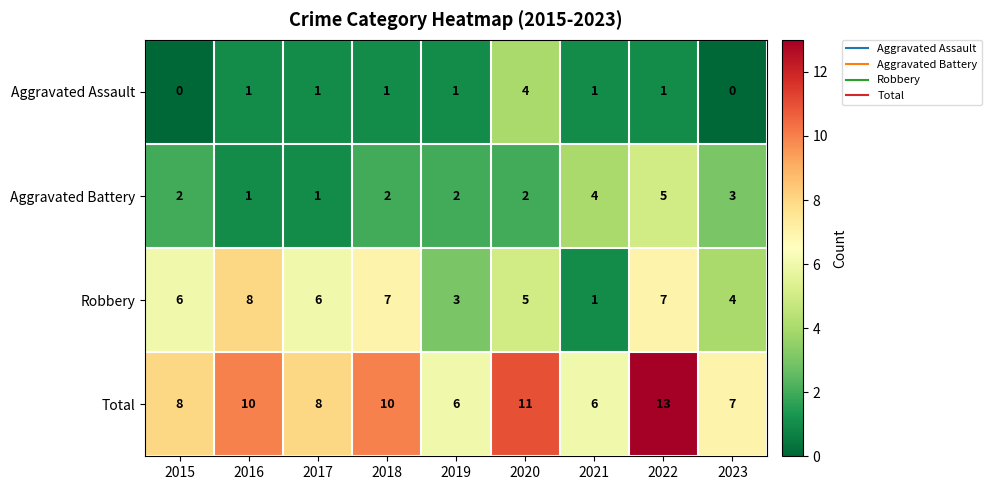

At how many categories does at least one series exceed 2?

9